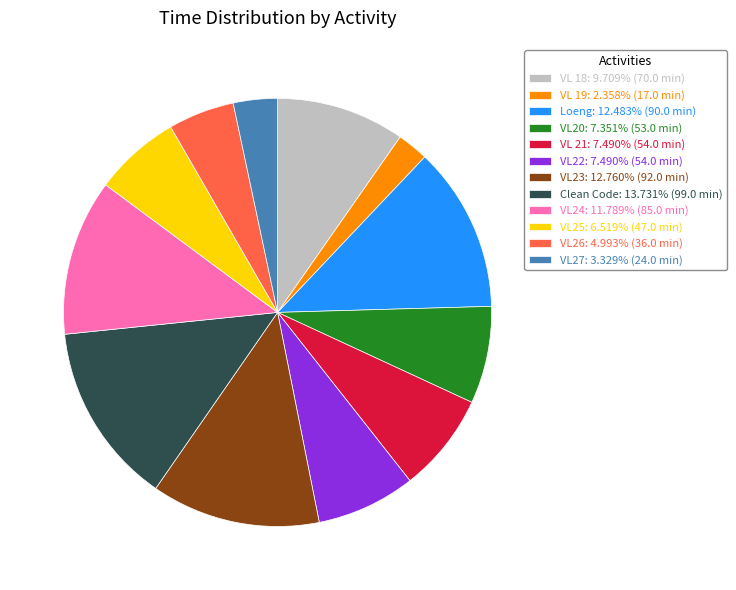

Is VL24 the majority of the pie?

No